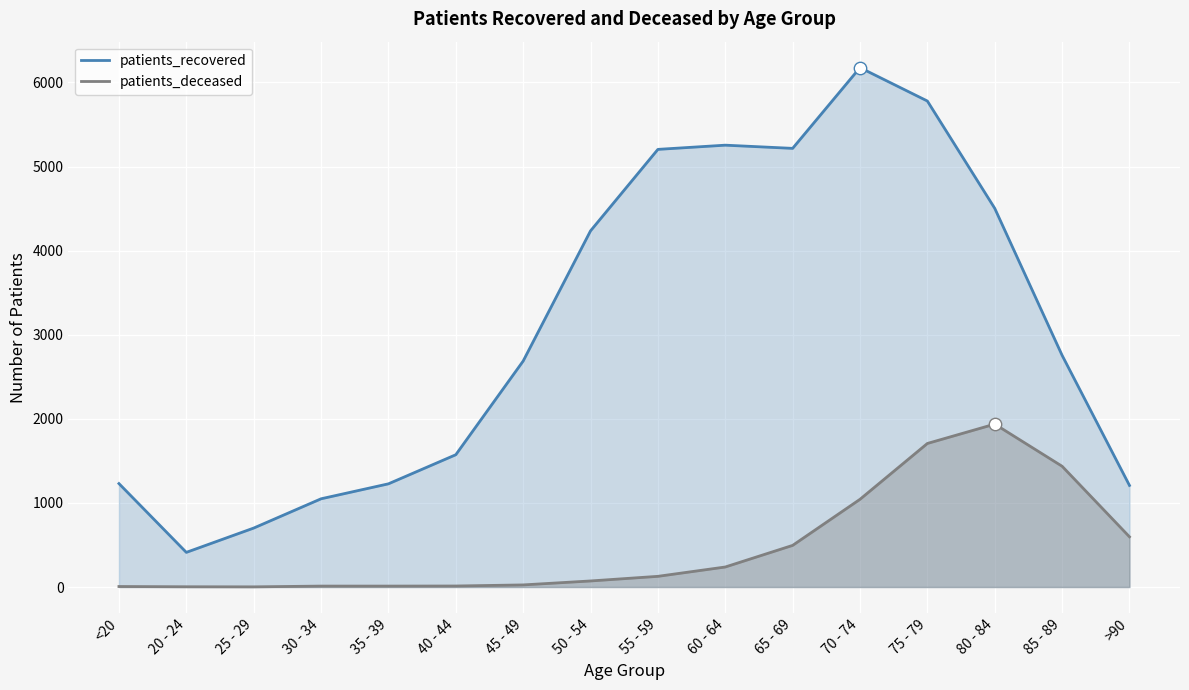

Which series has the largest total across all categories?

patients_recovered